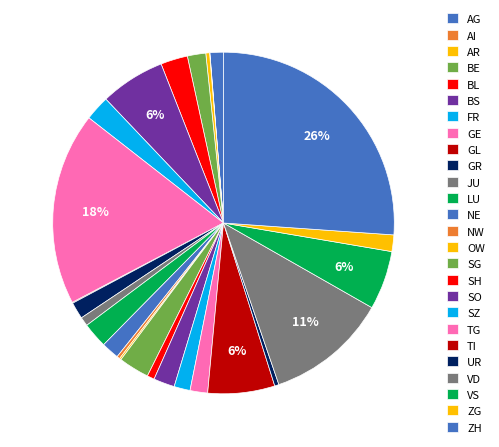

How much of the chart is everything except GL?

99.9%